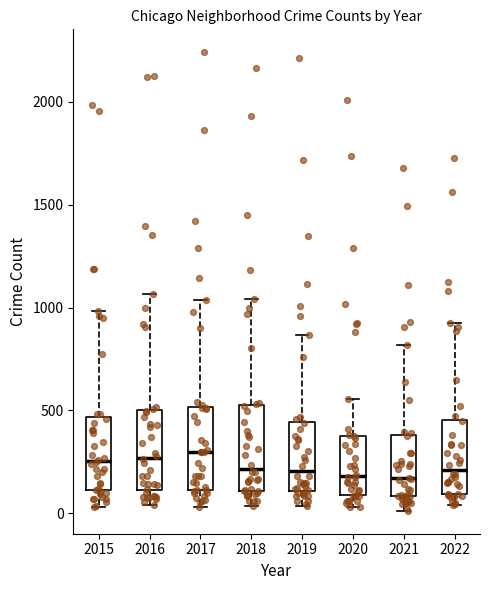

Where is the lower edge of the box at x = 2022 on the y-axis? The values are not printed on the chart, so give them approximately, as read against the axis.

100